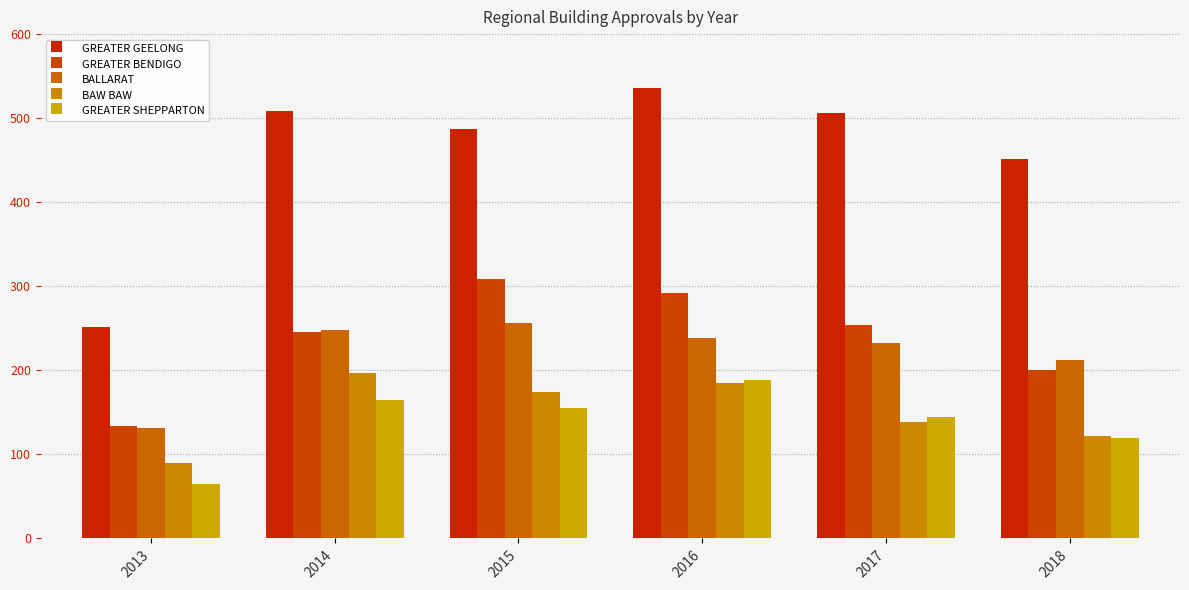

Which series has the widest spread of values?

GREATER GEELONG